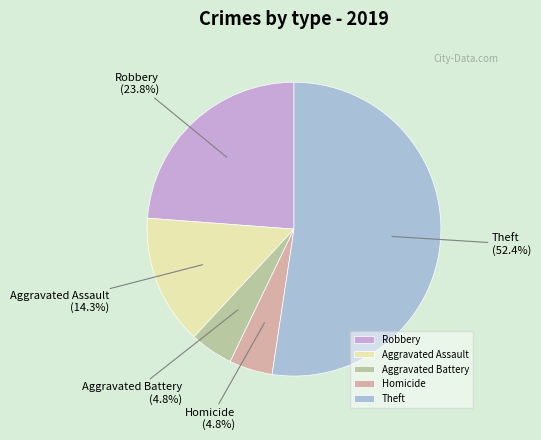

Between Aggravated Battery and Robbery, which is larger?

Robbery